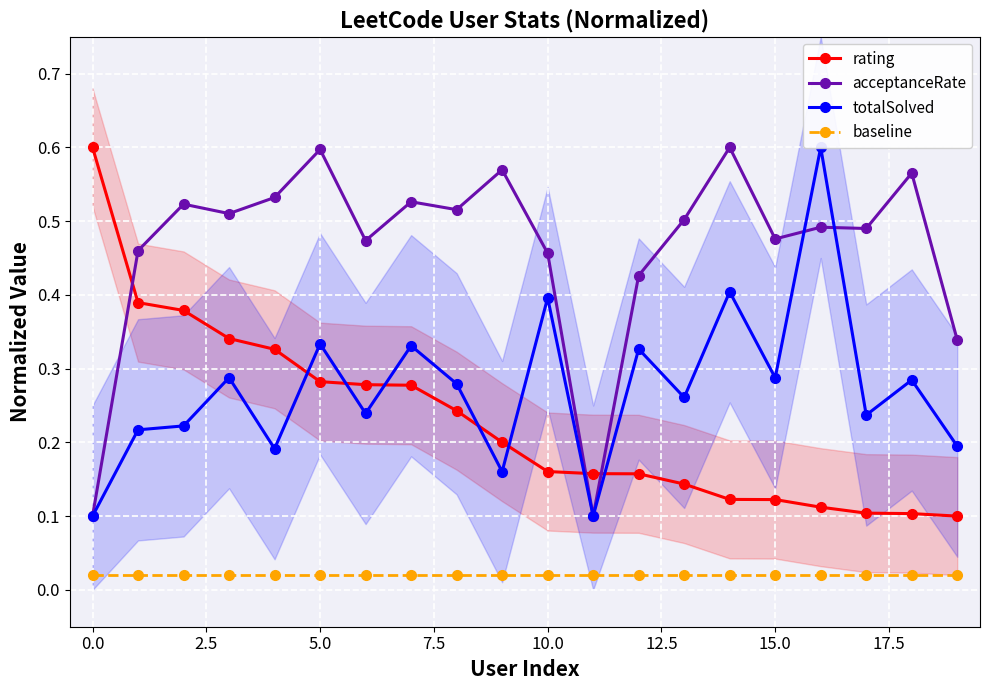

True or false: baseline and rating cross at least once.

False